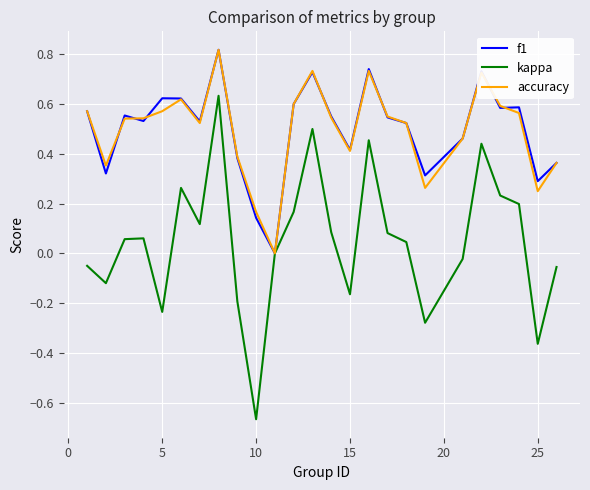

How many values in the accuracy series exceed 0?

24